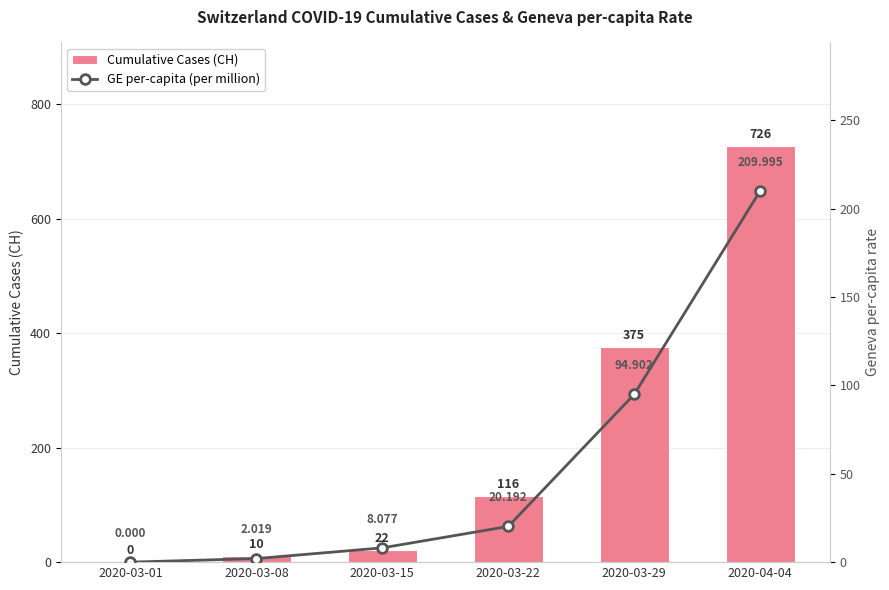

What is the approximate value of GE per-capita (per million) at 2020-03-15?

8.1